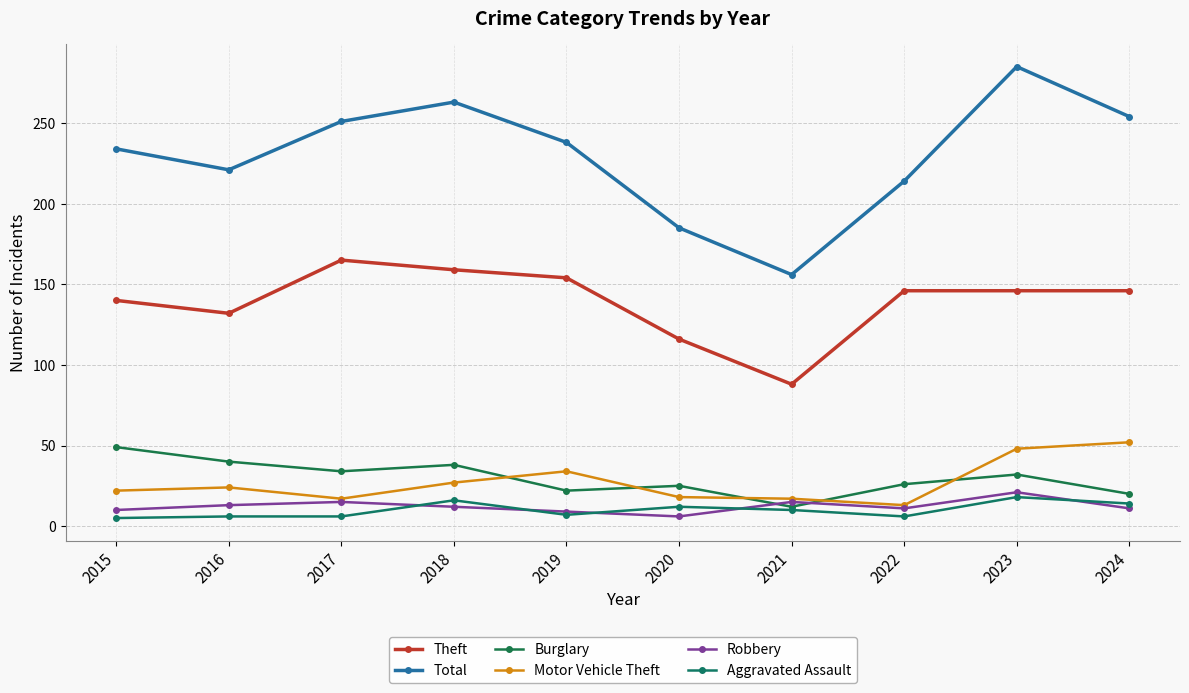

Which series has the largest total across all categories?

Total